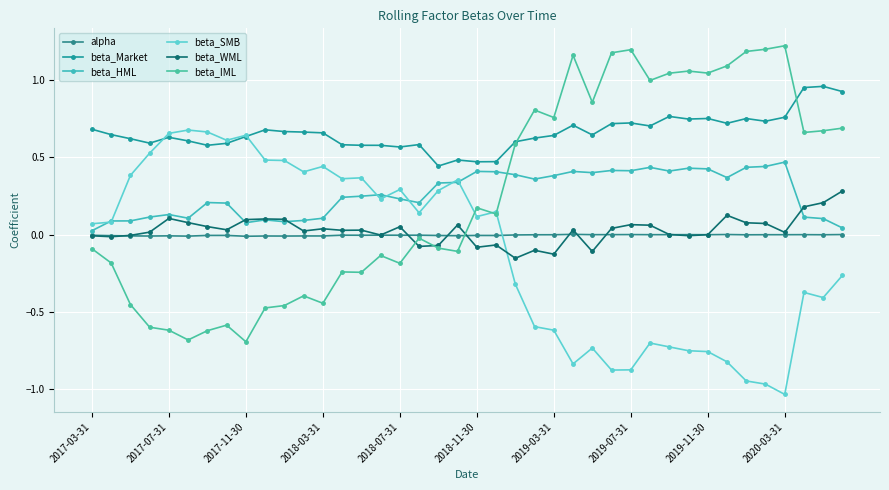

How many categories are shown in the chart?

40